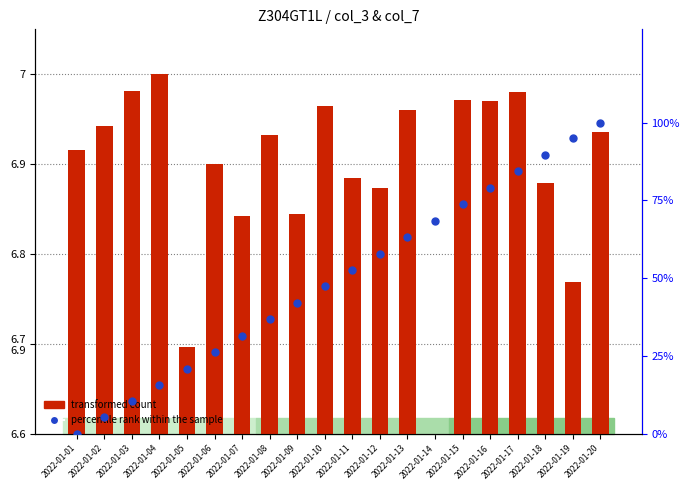

How many data points in transformed count are above 0?

19